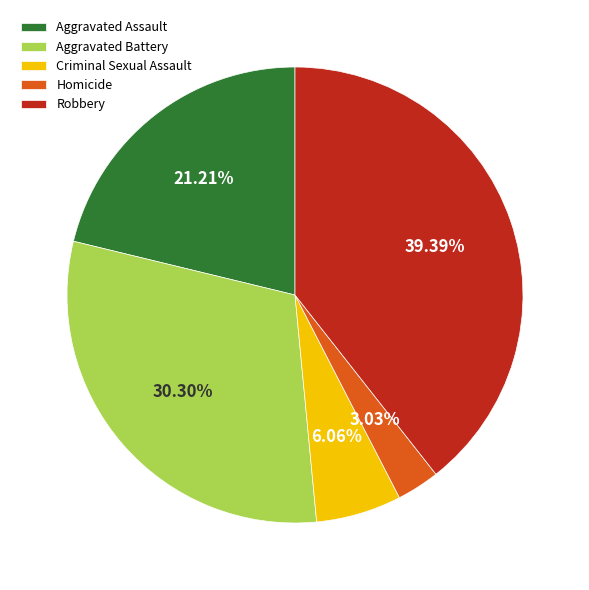

Approximately how many times larger is the value at Homicide compared to Robbery?

0.1